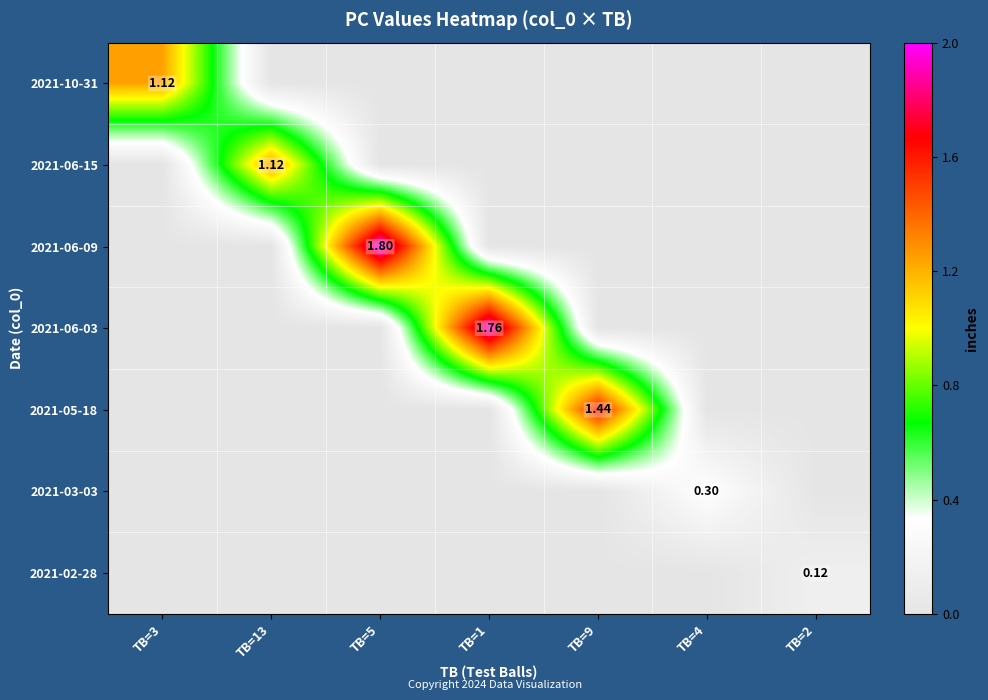

Which series has the largest total across all categories?

2021-06-09